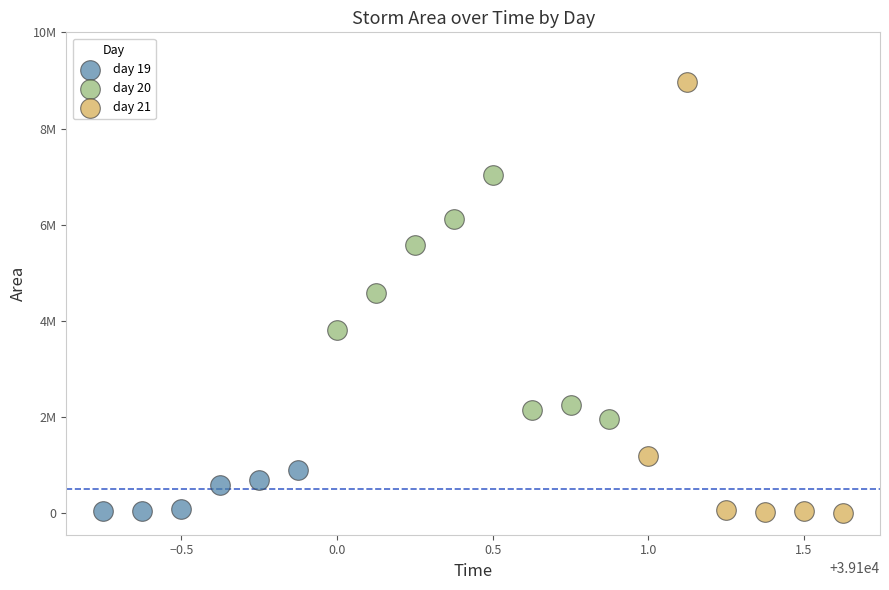

Which series reaches the maximum Y coordinate?

day 21